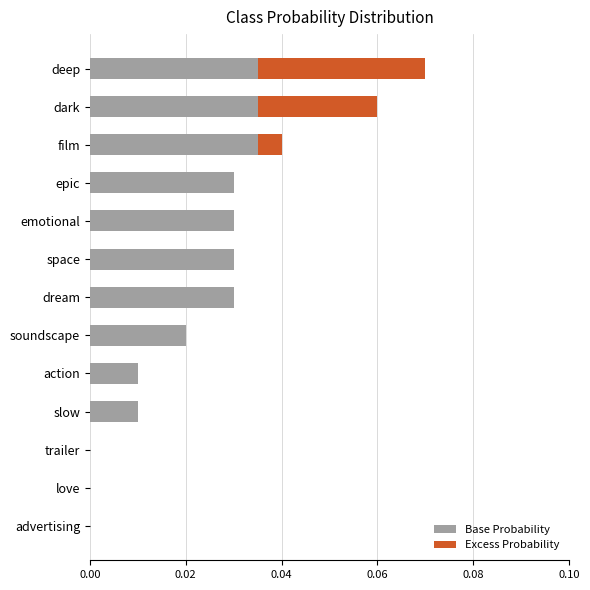

True or false: Base Probability has a value of 0.0 at advertising.

True